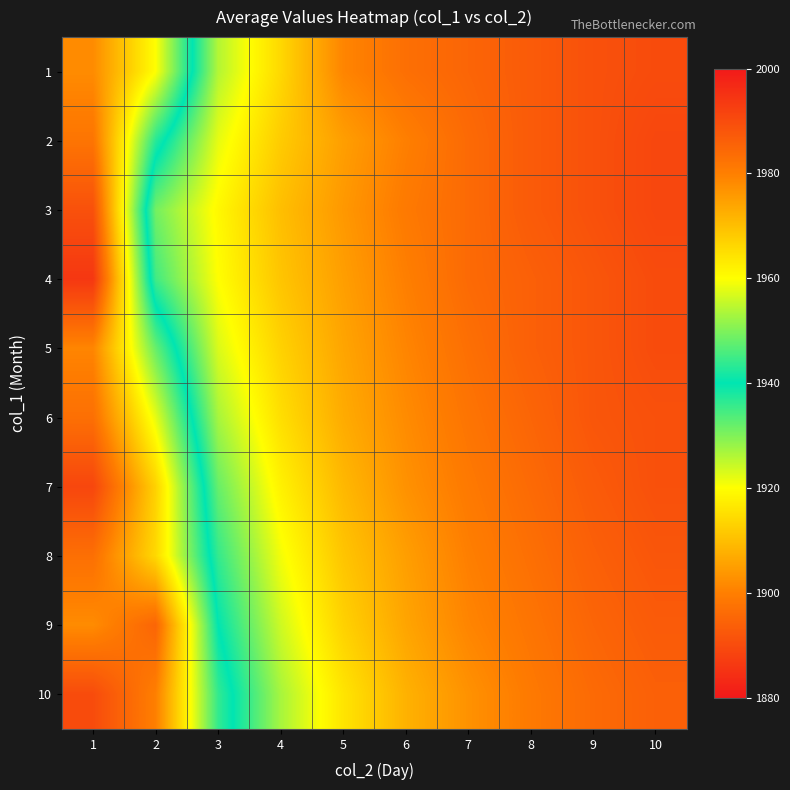

Reading left to right, what are all the values shown in this chart?

1: 1=1902	2=1920	3=1954	4=1966	5=1979	6=1983	7=1985	8=1987	9=1989	10=1990
2: 1=1898	2=1937	3=1958	4=1968	5=1975	6=1980	7=1984	8=1987	9=1989	10=1991
3: 1=1891	2=1949	3=1961	4=1970	5=1976	6=1981	7=1984	8=1987	9=1989	10=1991
4: 1=1886	2=1945	3=1960	4=1969	5=1975	6=1980	7=1984	8=1986	9=1988	10=1990
5: 1=1901	2=1932	3=1957	4=1967	5=1974	6=1979	7=1983	8=1986	9=1988	10=1990
6: 1=1897	2=1922	3=1953	4=1965	5=1973	6=1978	7=1982	8=1985	9=1988	10=1989
7: 1=1889	2=1913	3=1948	4=1962	5=1971	6=1977	7=1981	8=1984	9=1987	10=1989
8: 1=1897	2=1914	3=1944	4=1959	5=1969	6=1975	7=1980	8=1983	9=1986	10=1988
9: 1=1902	2=1895	3=1940	4=1956	5=1967	6=1974	7=1979	8=1982	9=1985	10=1987
10: 1=1890	2=1900	3=1936	4=1953	5=1964	6=1972	7=1977	8=1981	9=1984	10=1986